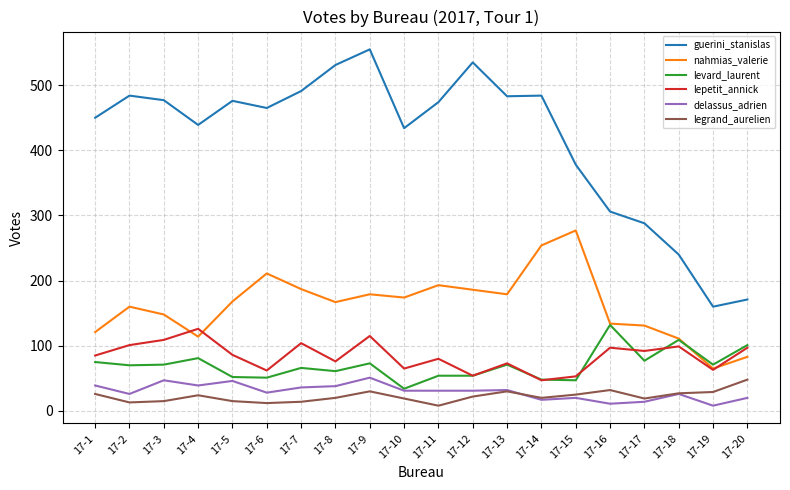

Read the legrand_aurelien value at 17-1, to the nearest 5.

25